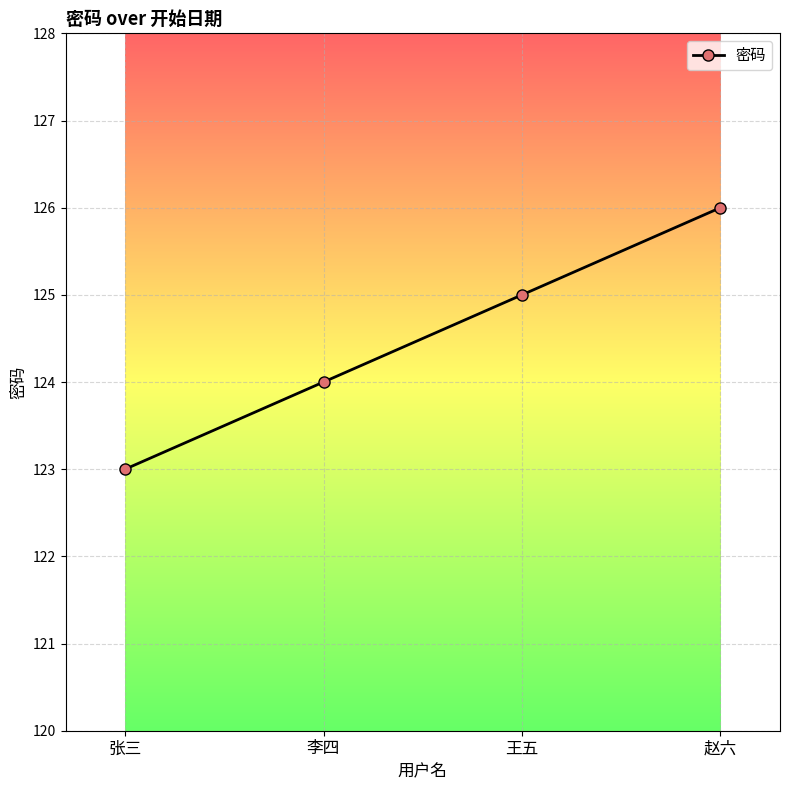

What is the minimum value shown in the chart?

123